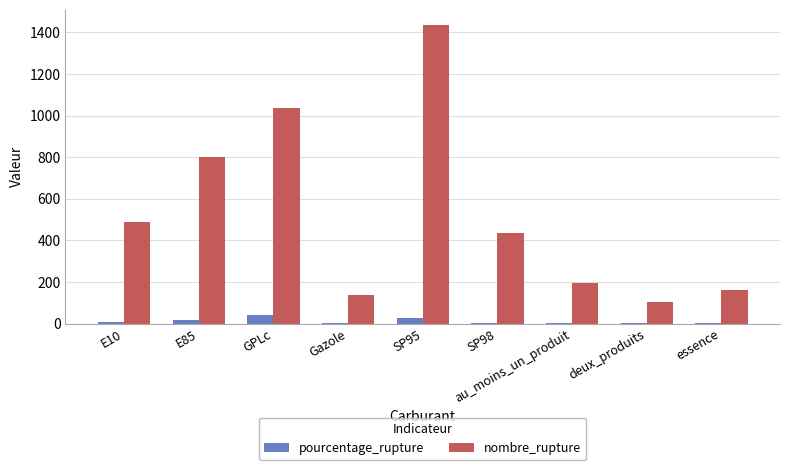

At which label does nombre_rupture first exceed 438?

E10